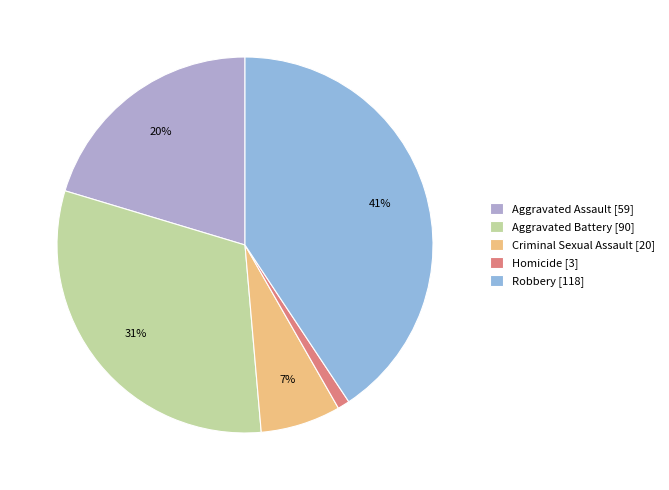

Rank the categories by value from highest to lowest.

Robbery, Aggravated Battery, Aggravated Assault, Criminal Sexual Assault, Homicide